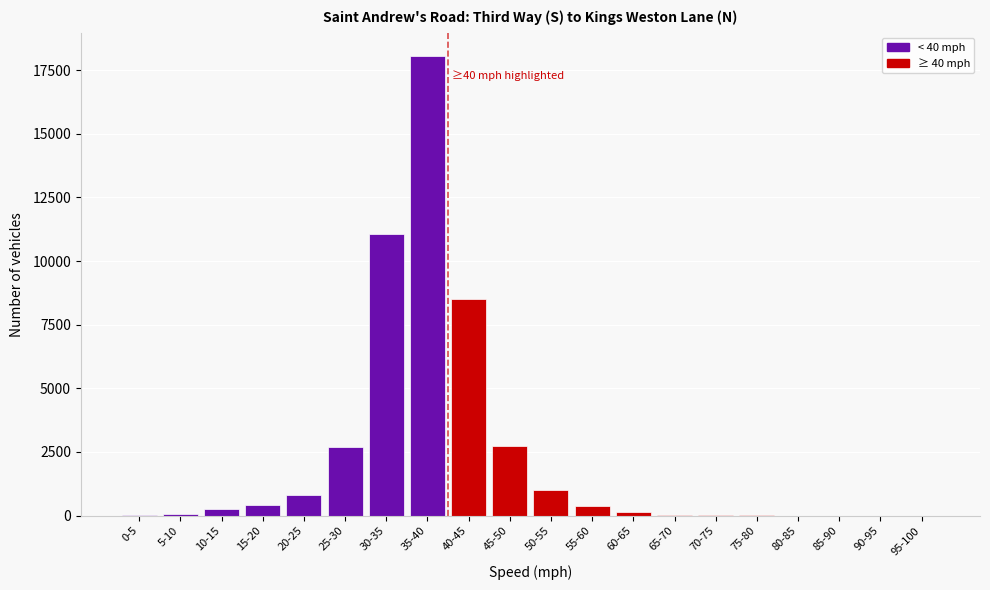

What is the sum of all values?

46227